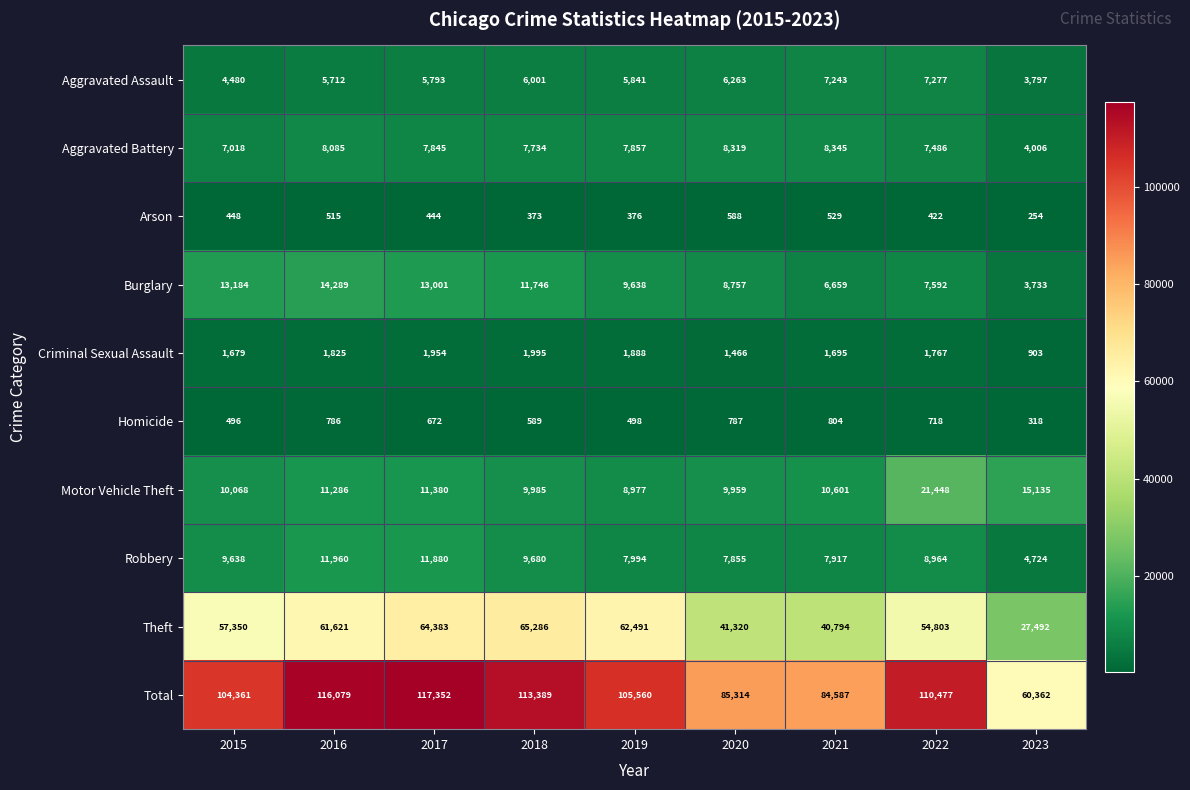

Which series has the widest spread of values?

Total